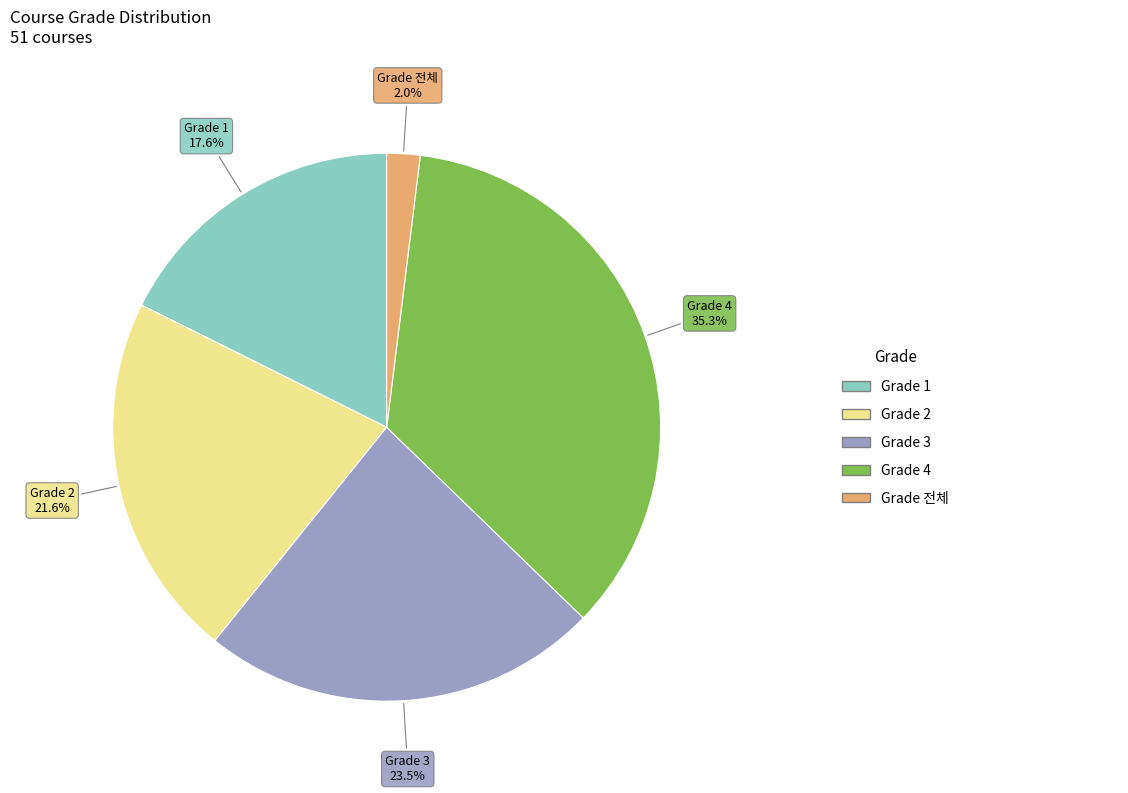

Is there any slice that represents more than half of the pie?

No